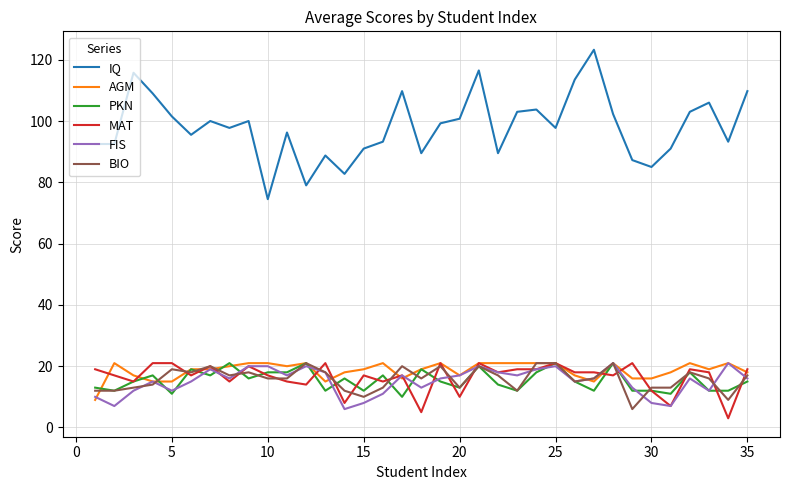

How many lines are shown in the chart?

6